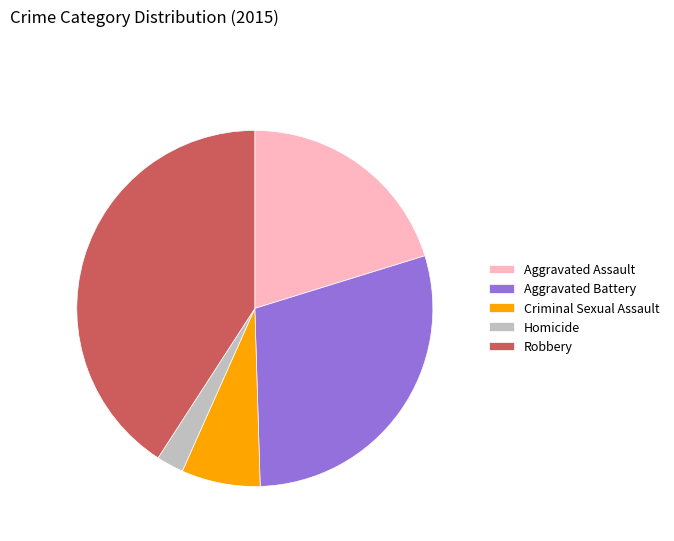

Do Criminal Sexual Assault and Robbery together represent more than half of the pie?

No